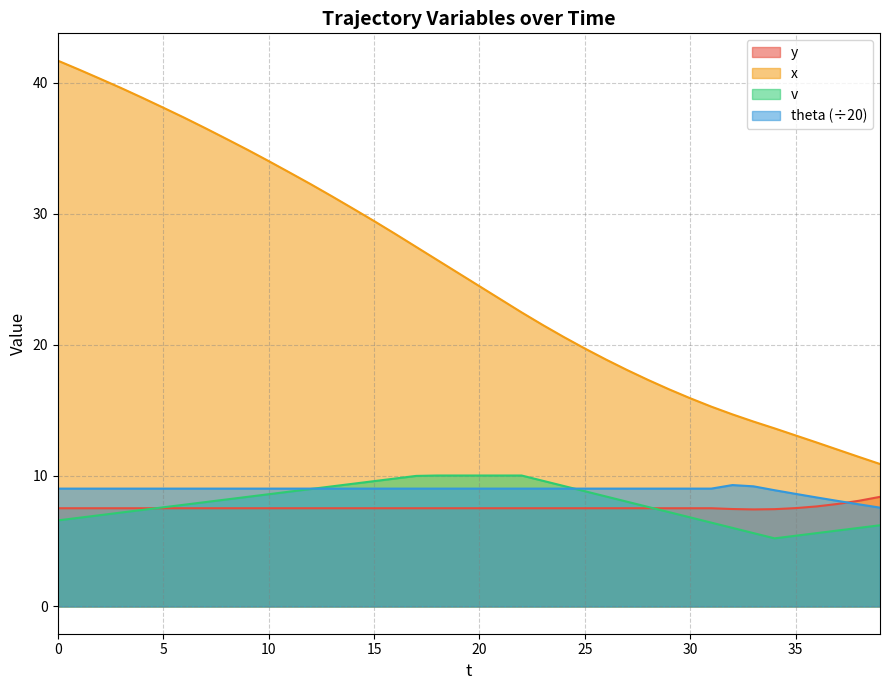

Does the chart display data point markers on the line(s)?

No